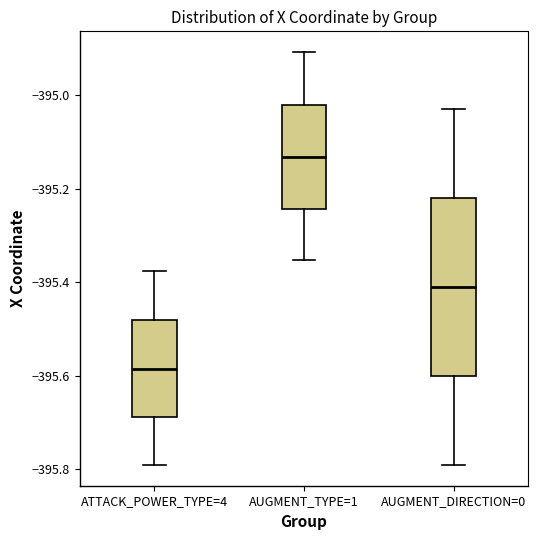

Which box has the lowest median line?

ATTACK_POWER_TYPE=4